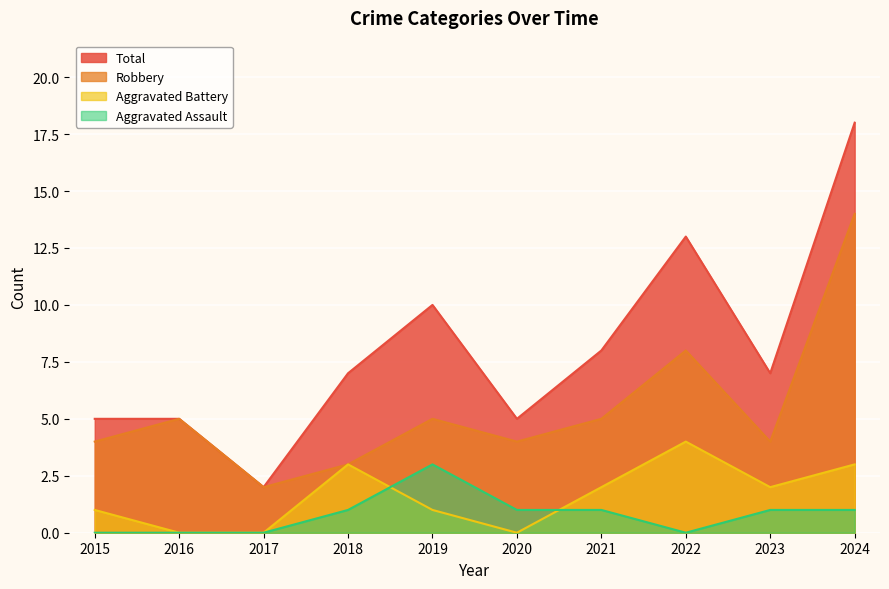

How many positive values does the Aggravated Battery series have?

7